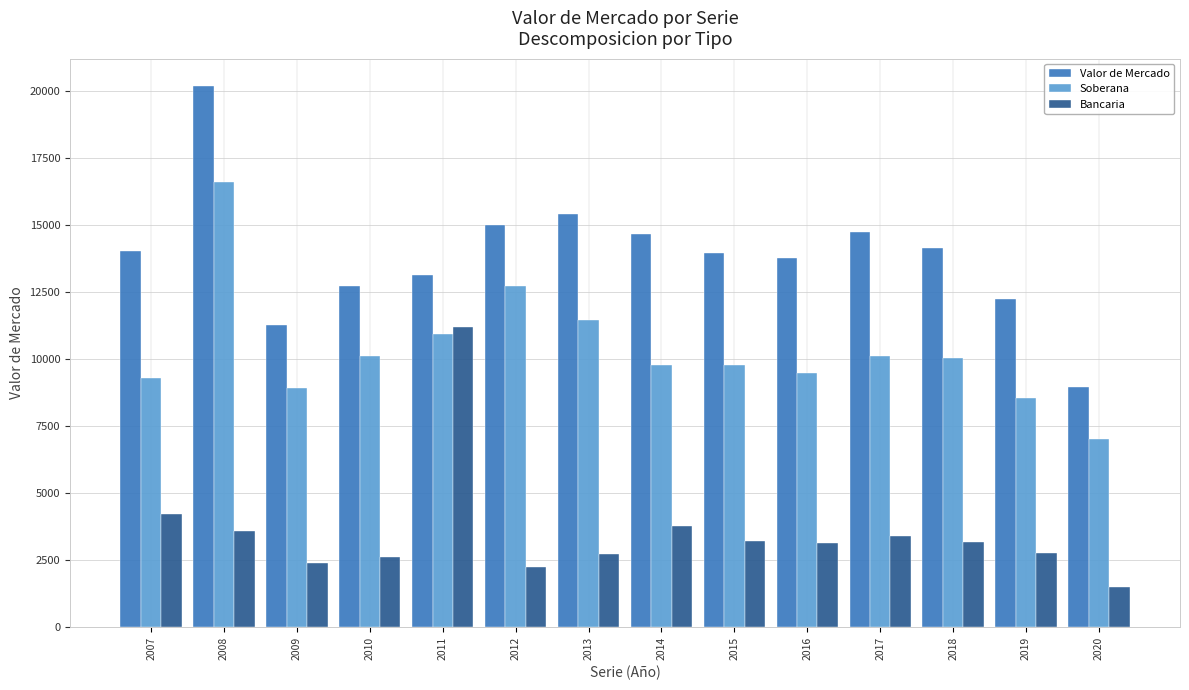

What is the value of the Valor de Mercado bar at the 3rd from the left?

11285